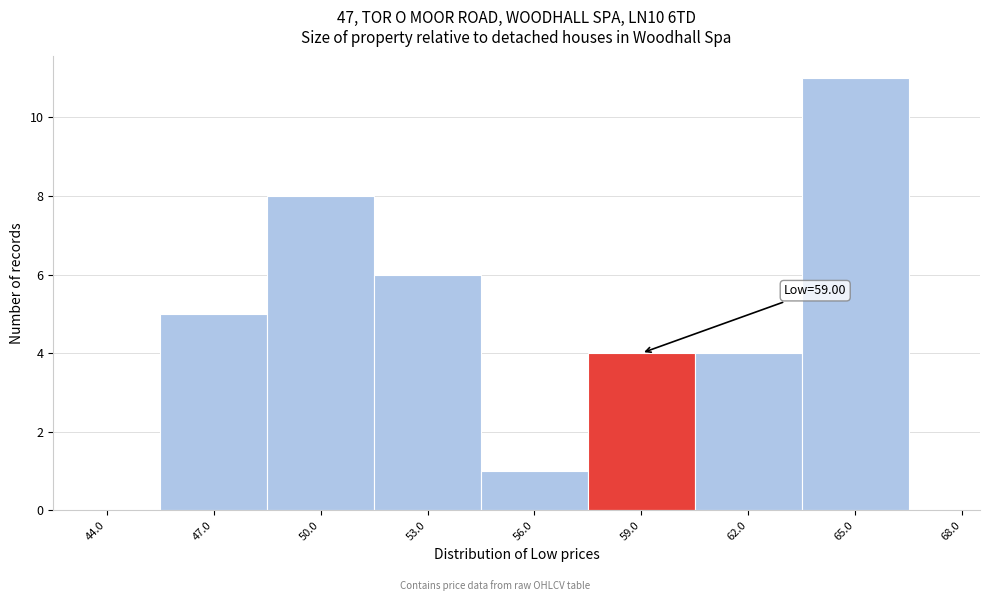

Reading left to right, list all the values displayed in this chart.

44.0=0	47.0=5	50.0=8	53.0=6	56.0=1	59.0=4	62.0=4	65.0=11	68.0=0